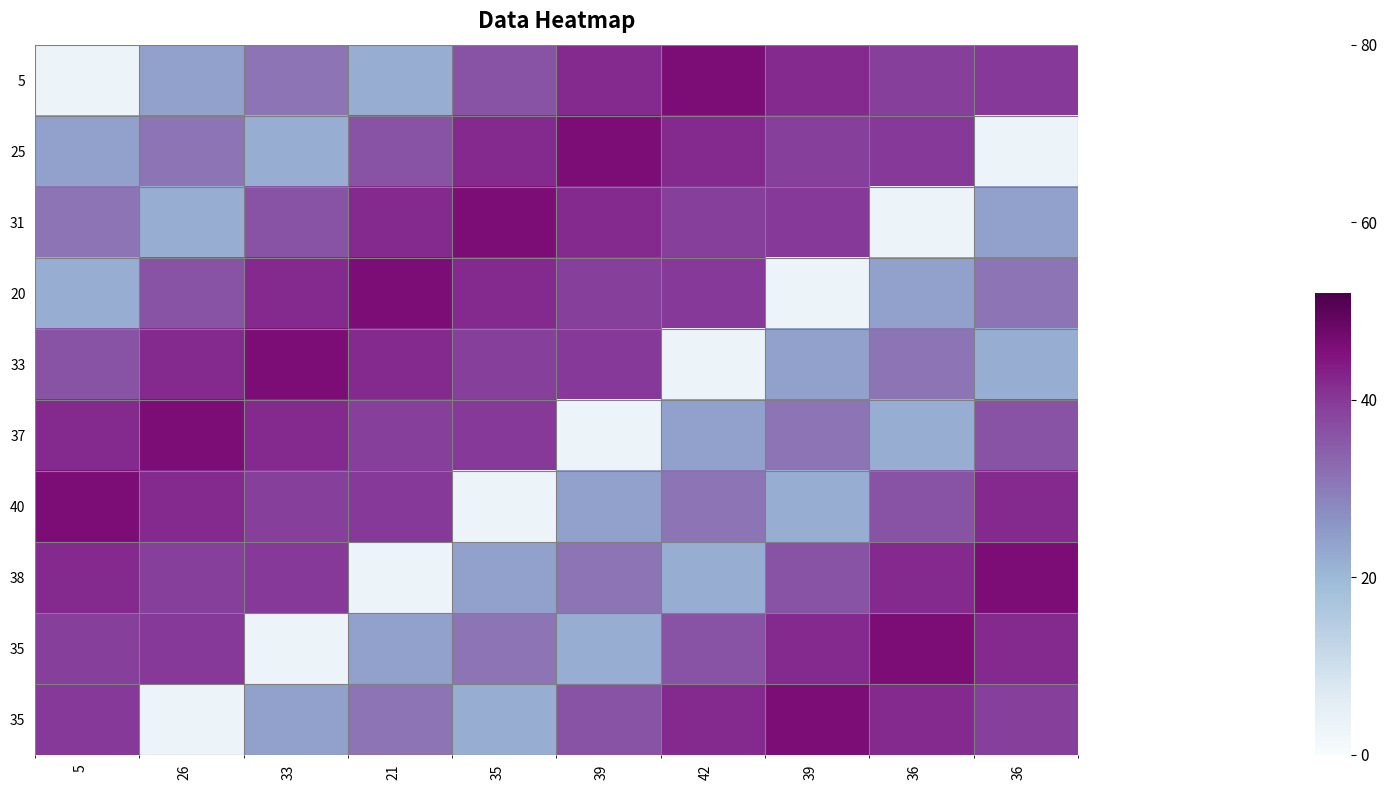

What is the spread (max minus min) of values at 5?

43